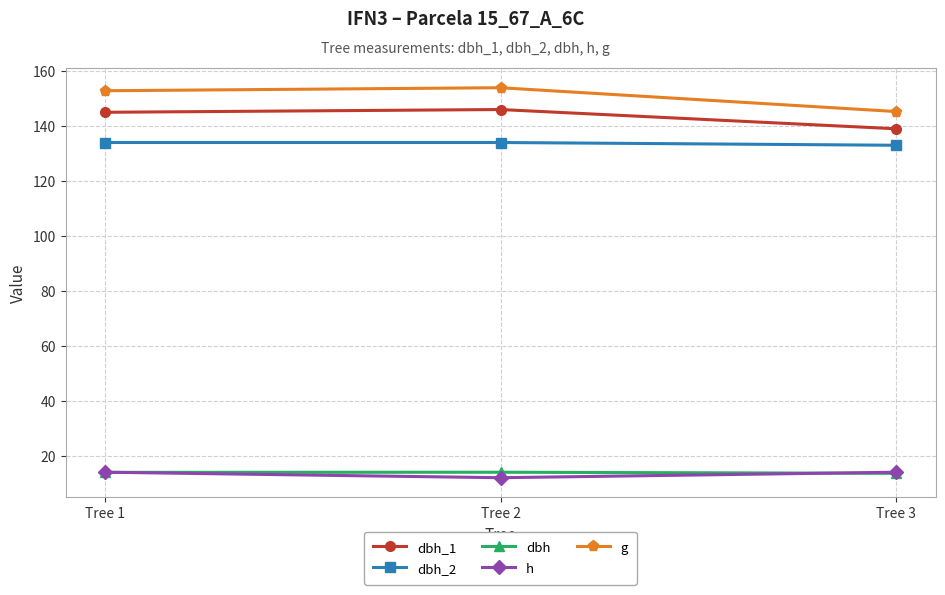

What is the value of the g point at the 3rd from the left?

145.3